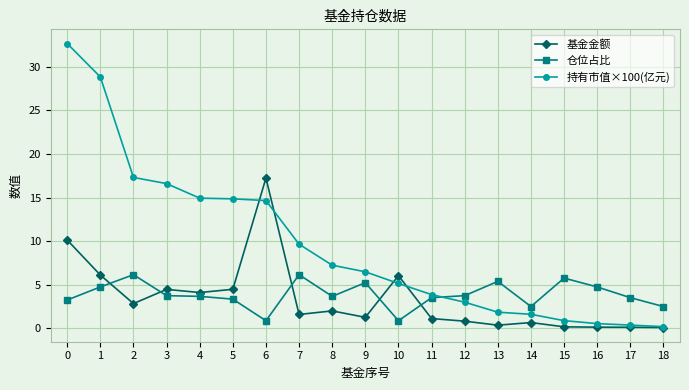

List the series in order of their peak value, highest first.

持有市值×100(亿元), 基金金额, 仓位占比